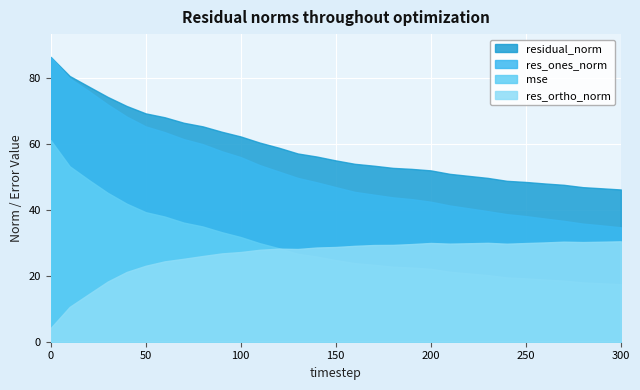

Is it true that residual_norm equals 41.6 at 90?

False